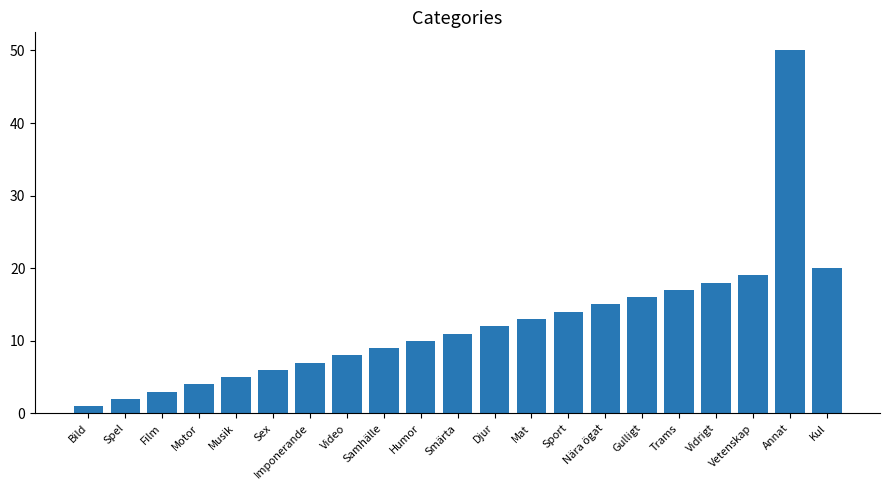

What is the value of the 7th bar from the left?

7